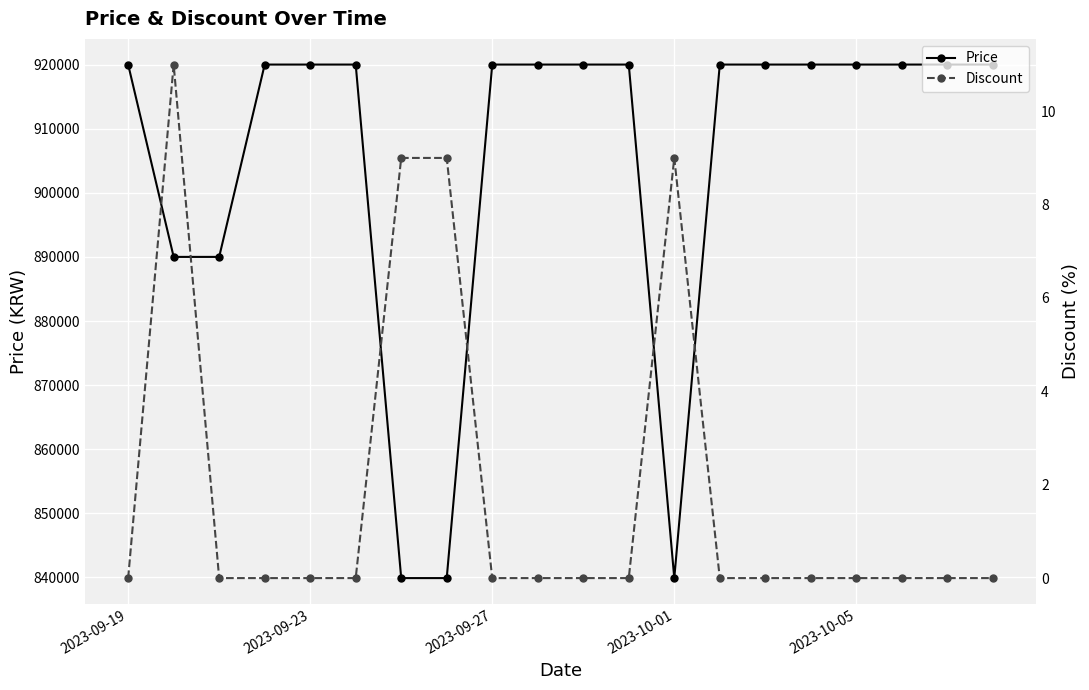

What is the maximum value for Price?

920000